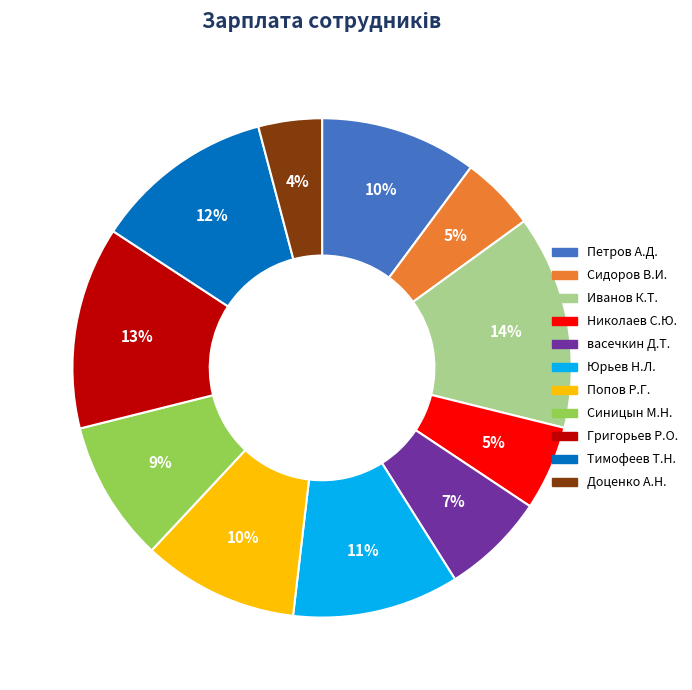

To the nearest percent, what percentage of the pie is васечкин Д.Т.?

7%